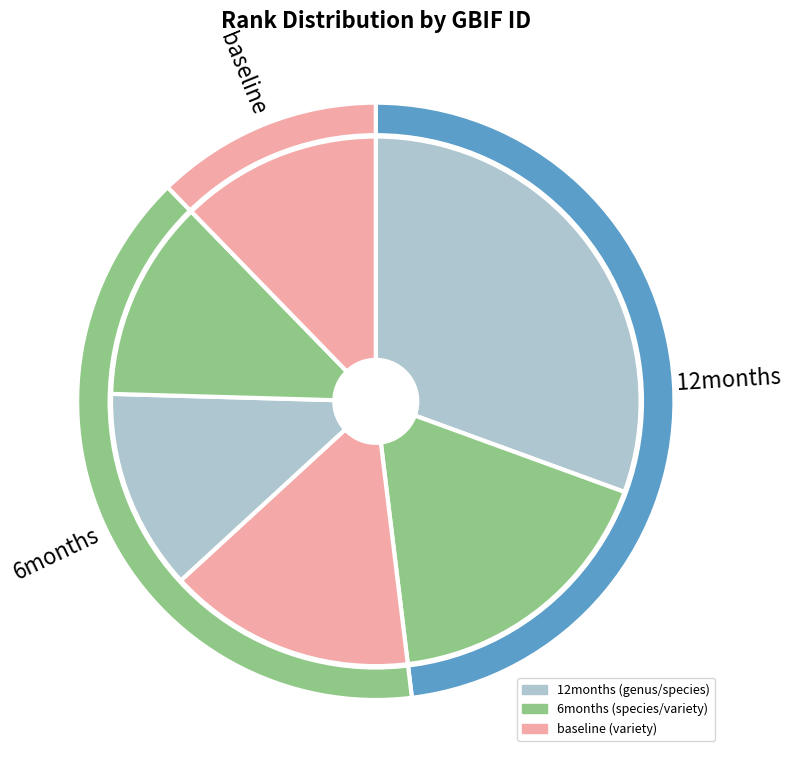

True or false: subumbrans accounts for 27% of the total.

False